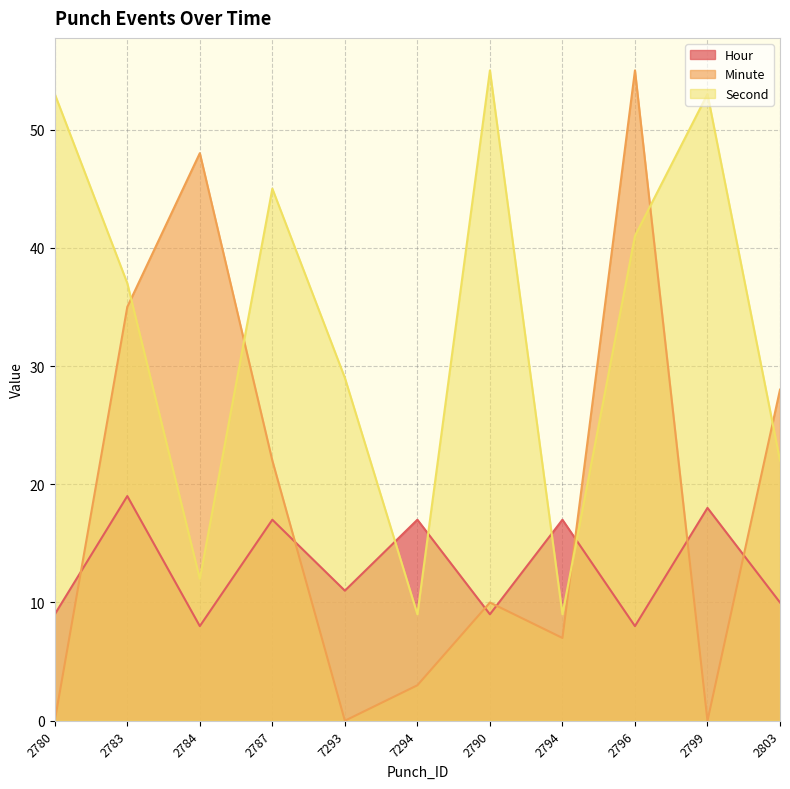

At 2787, list the series in order from smallest to largest.

Hour, Minute, Second